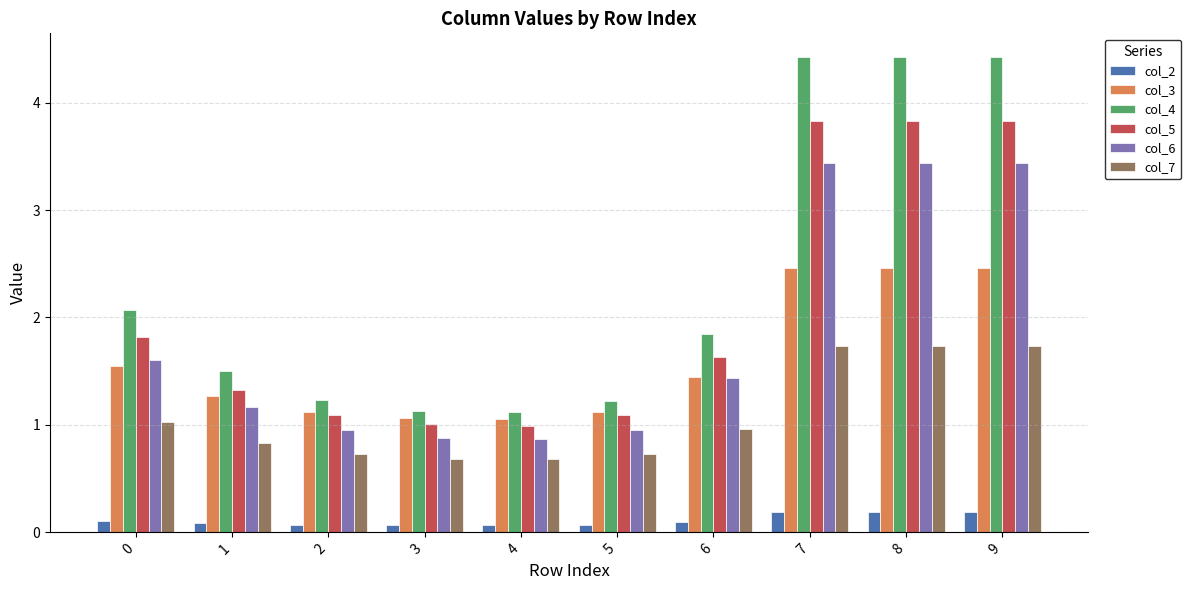

Which series has the largest total across all categories?

col_4